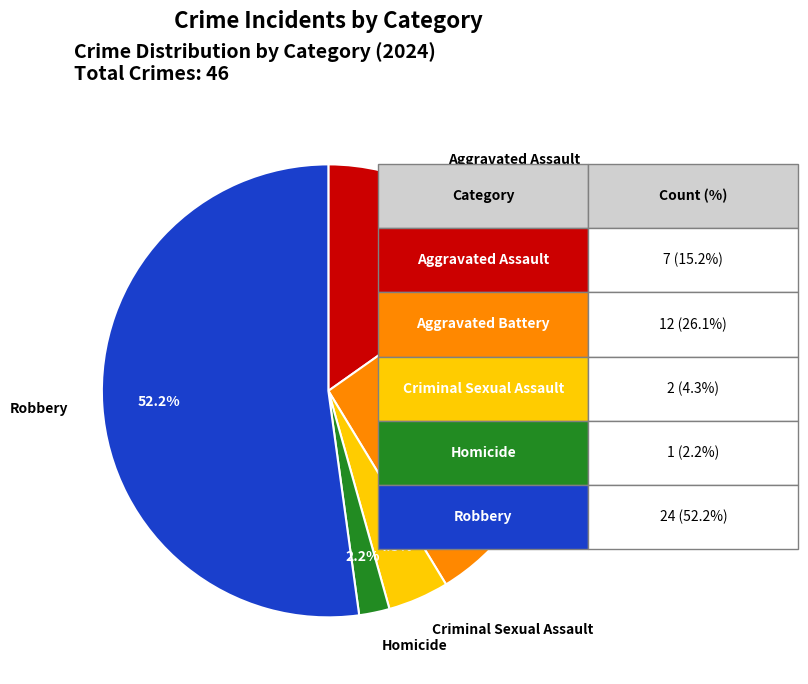

What percentage do Aggravated Assault and Robbery together represent?

67.4%